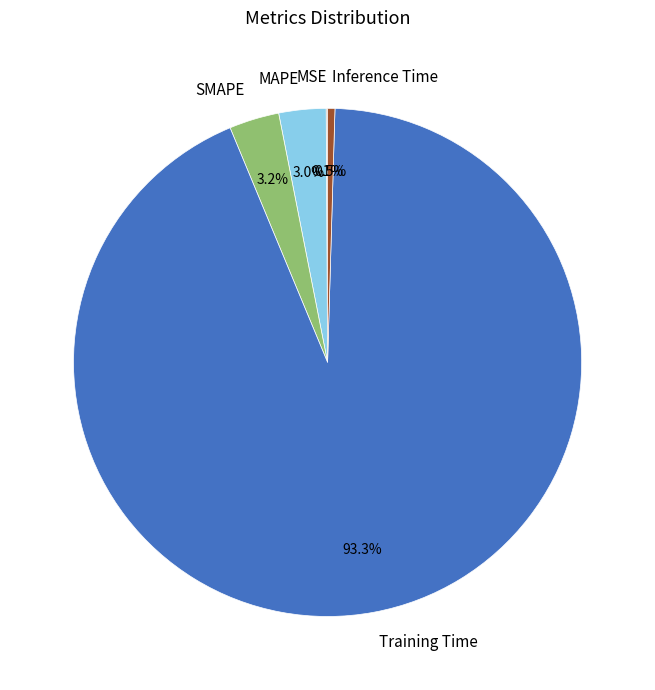

To the nearest percent, what percentage of the pie is SMAPE?

3%